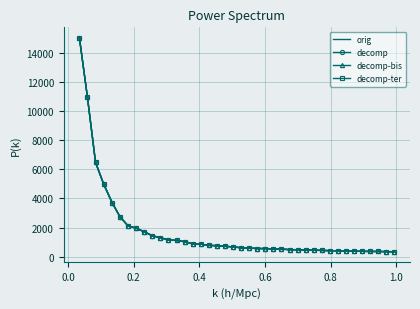

What is the smallest value displayed?

349.2